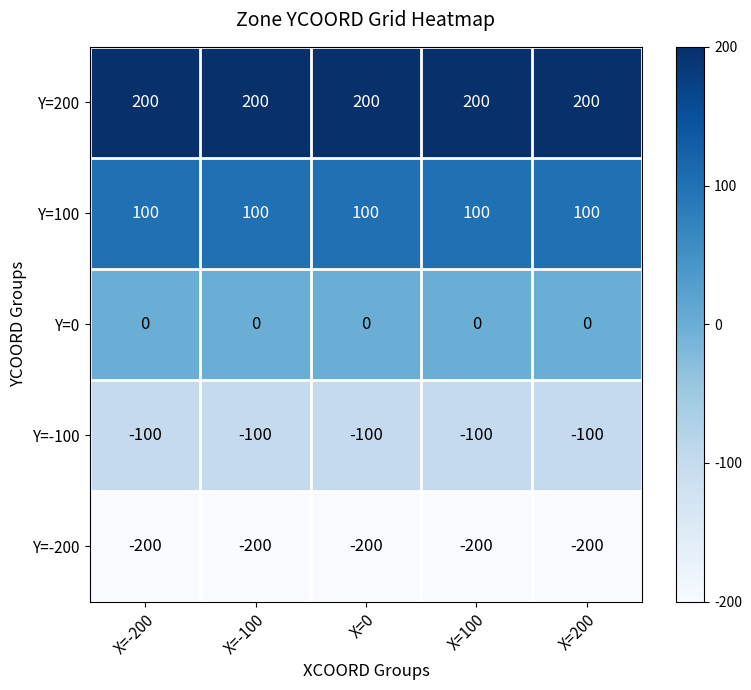

What is the total value across all series at X=-200?

0